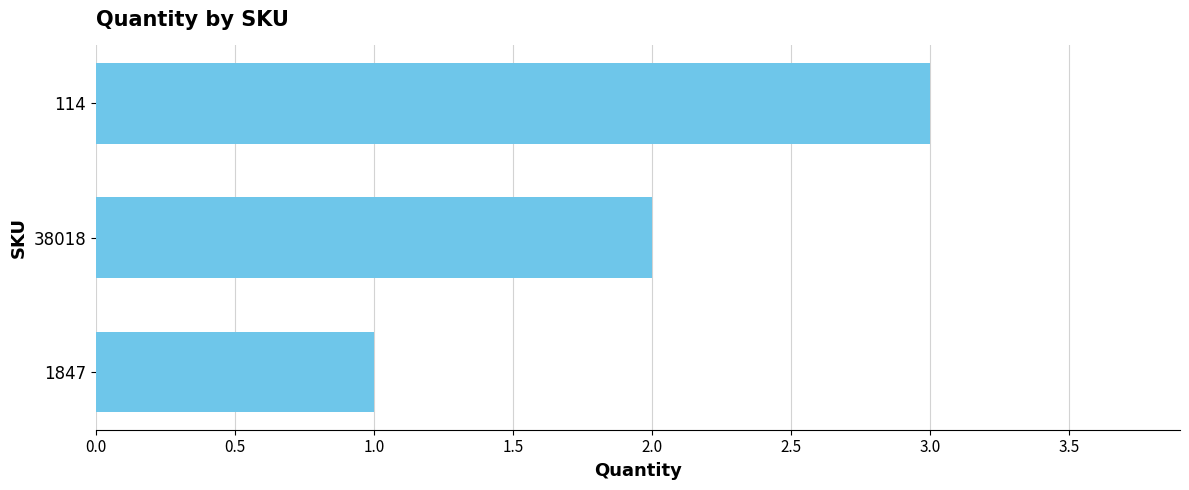

How many bars are there in total?

3